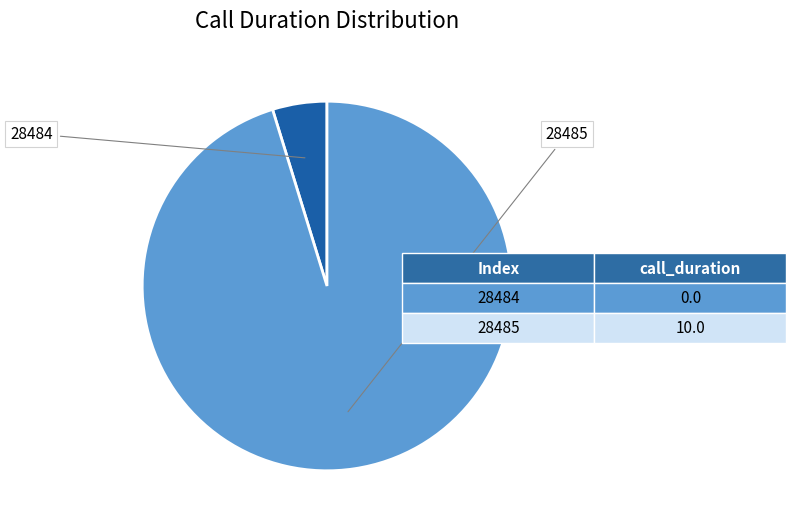

True or false: 28484 accounts for 1% of the total.

False